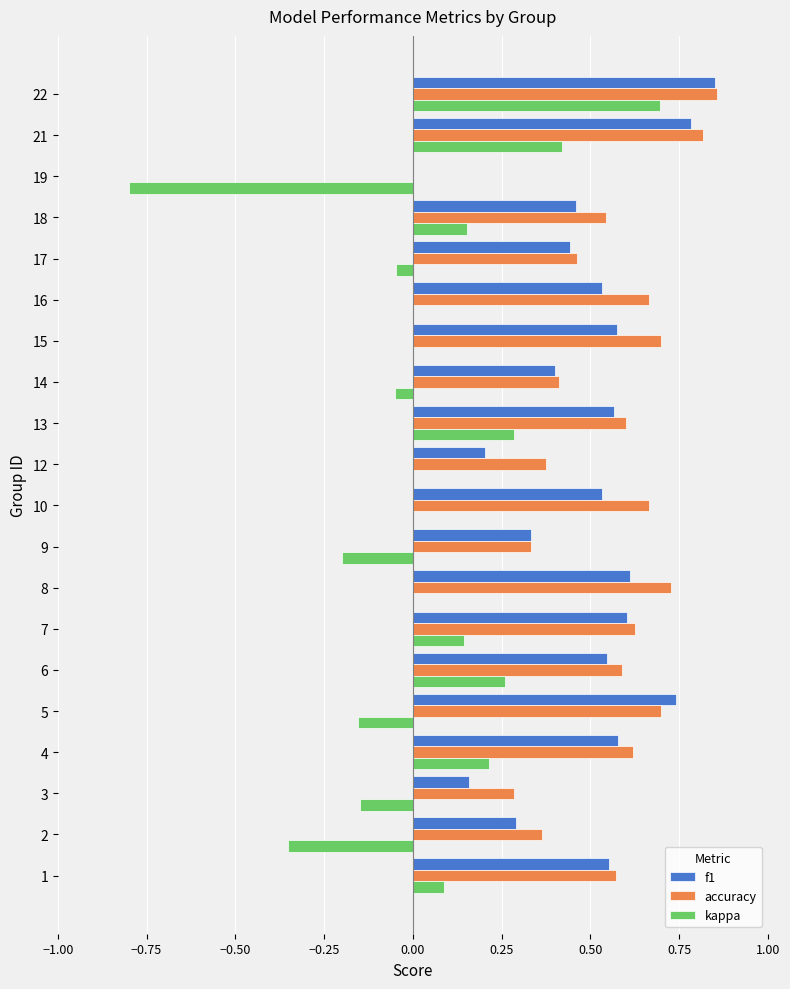

Which series changed the most between 10 and 17?

accuracy